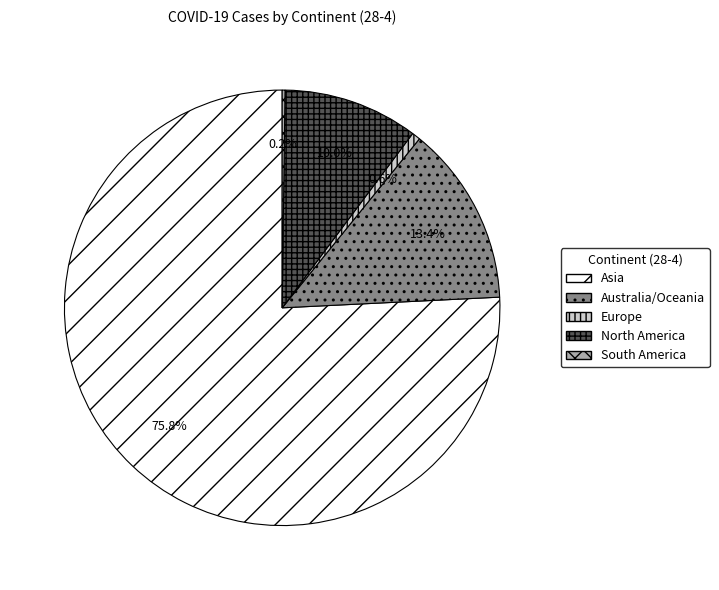

Combined, do Asia and North America account for over 50%?

Yes